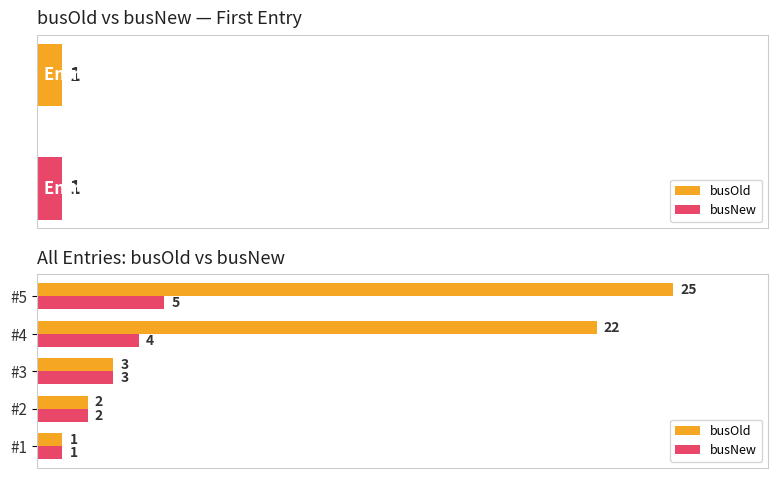

What is the value of the busOld bar at the 2nd from the left?

2